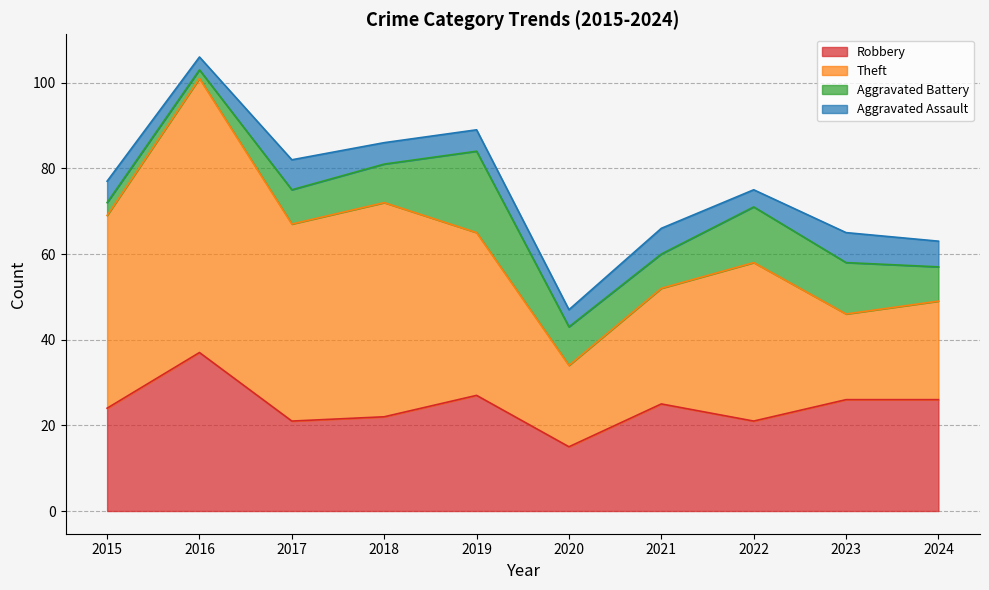

What is the difference between the highest and lowest values at 2017?

39